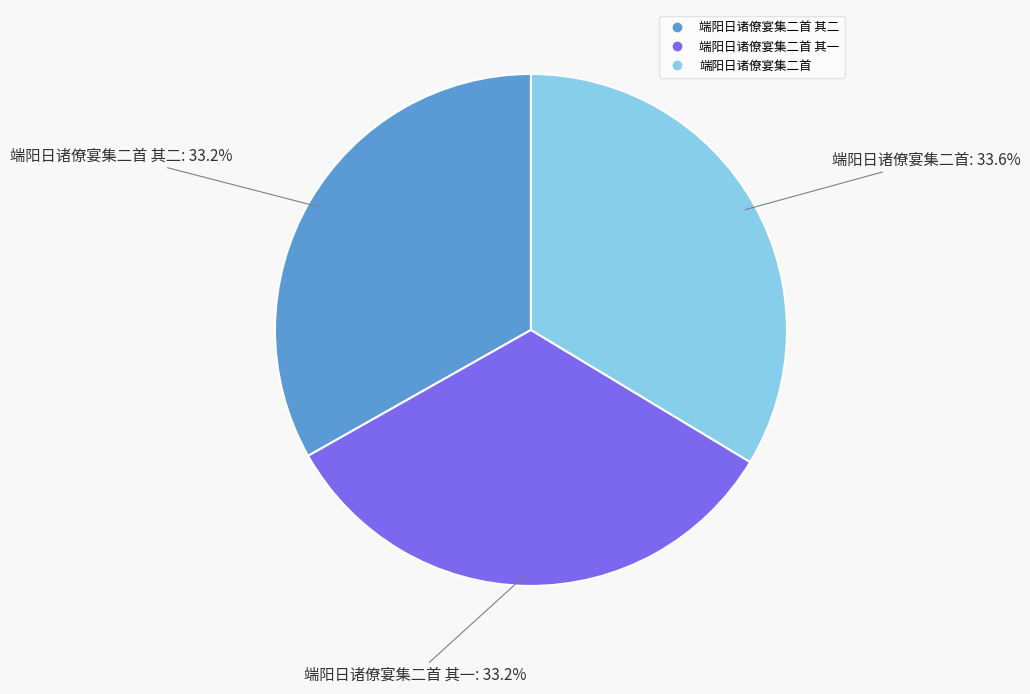

Is there a majority slice in this chart?

No